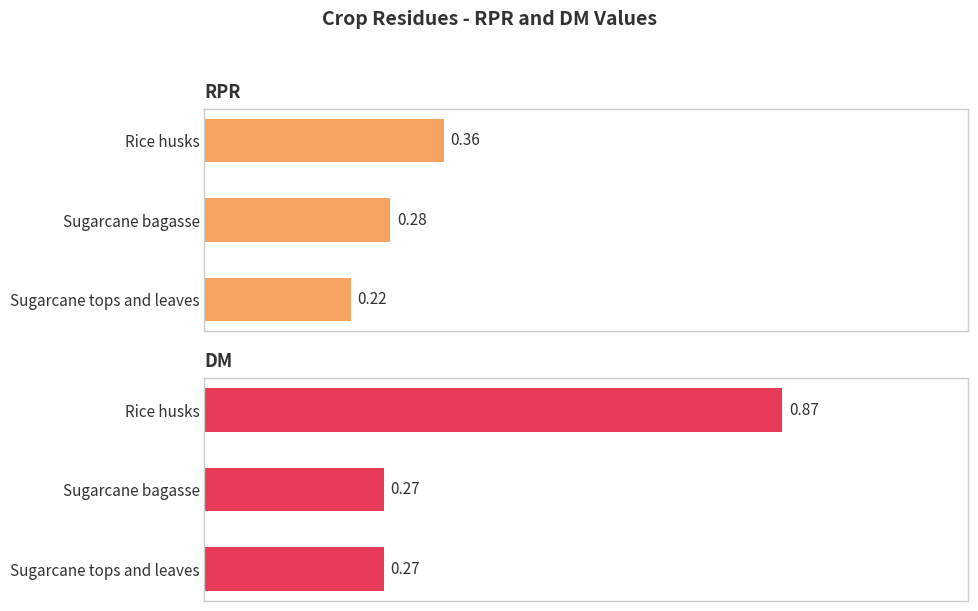

Between Sugarcane bagasse and Sugarcane tops and leaves, which series saw the biggest shift?

RPR